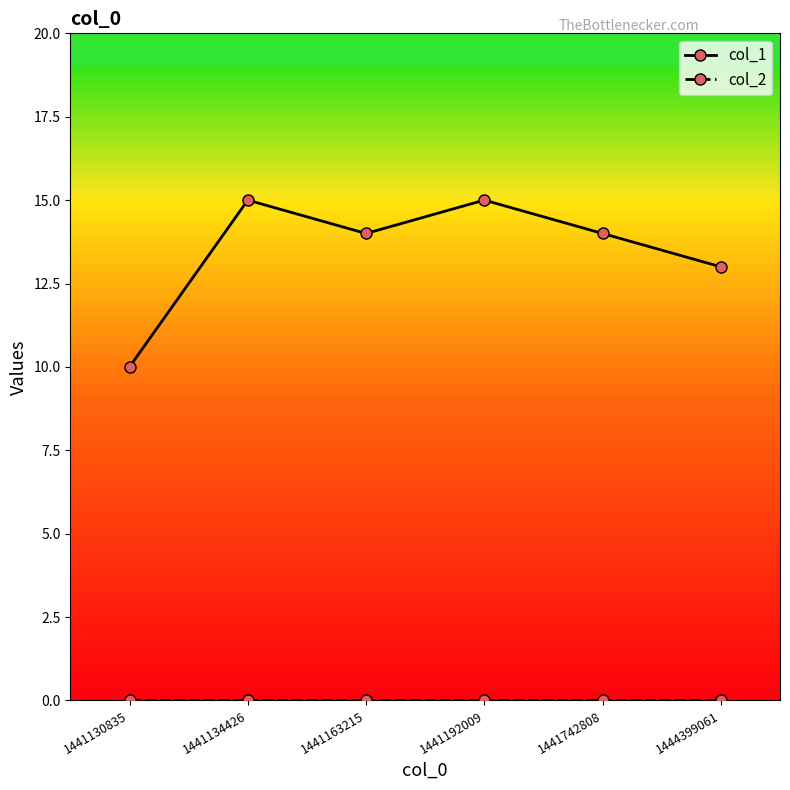

True or false: col_1 has more than 2 interior local peaks.

False